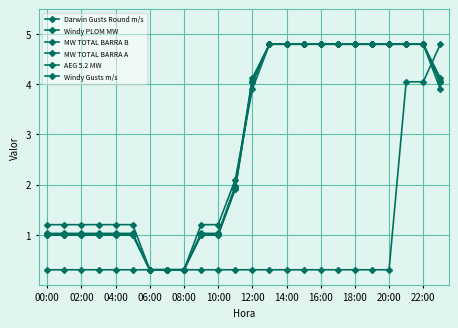

What is the label of the 14th point from the left?

13